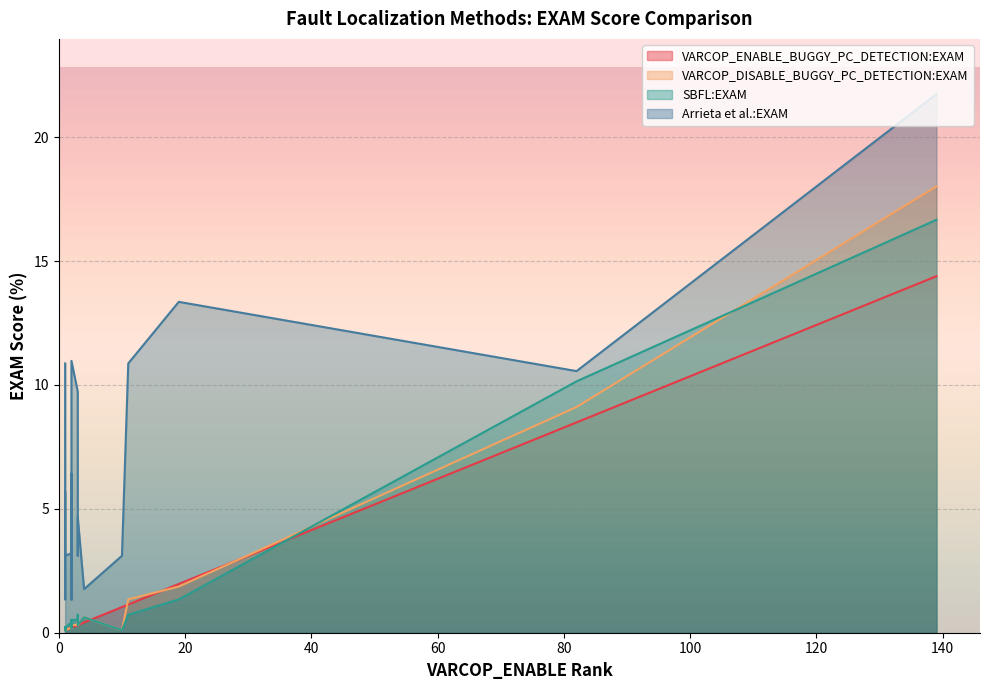

Reading left to right, what are all the values shown in this chart?

VARCOP_ENABLE_BUGGY_PC_DETECTION:EXAM: 0.2	0.1	8.5	0.1	0.1	0.1	0.2	0.2	0.3	0.1	0.2	1.0	0.3	2.0	0.3	0.1	0.1	0.1	14.4	0.1	0.2	0.2	0.1	0.1	0.1	0.2	0.1	0.1	0.1	0.1	0.2	1.1	0.1	0.2	0.1	0.3	0.2	0.4	0.1	0.1
VARCOP_DISABLE_BUGGY_PC_DETECTION:EXAM: 0.2	0.2	9.1	0.1	0.1	0.1	0.3	0.3	0.3	0.1	0.3	0.1	0.3	1.9	0.4	0.2	0.2	0.1	18.0	0.1	0.2	0.3	0.1	0.2	0.1	0.2	0.2	0.1	0.1	0.1	0.3	1.3	0.1	0.2	0.1	0.4	0.4	0.6	0.1	0.2
SBFL:EXAM: 0.4	0.2	10.1	0.1	0.1	0.2	0.3	0.3	0.5	0.1	0.5	0.1	0.3	1.3	0.6	0.2	0.2	0.1	16.7	0.1	0.2	0.3	0.1	0.2	0.1	0.2	0.2	0.2	0.1	0.1	0.3	0.7	0.2	0.2	0.1	0.7	0.5	0.6	0.1	0.2
Arrieta et al.:EXAM: 3.2	10.9	10.6	3.1	3.1	3.1	6.4	1.3	9.7	5.7	11.0	3.1	4.7	13.4	3.1	3.2	1.3	1.4	21.7	3.1	3.1	1.3	3.1	3.1	3.1	4.7	3.2	3.1	3.1	3.1	3.1	10.9	3.1	3.1	3.1	3.1	6.4	1.8	2.6	1.8